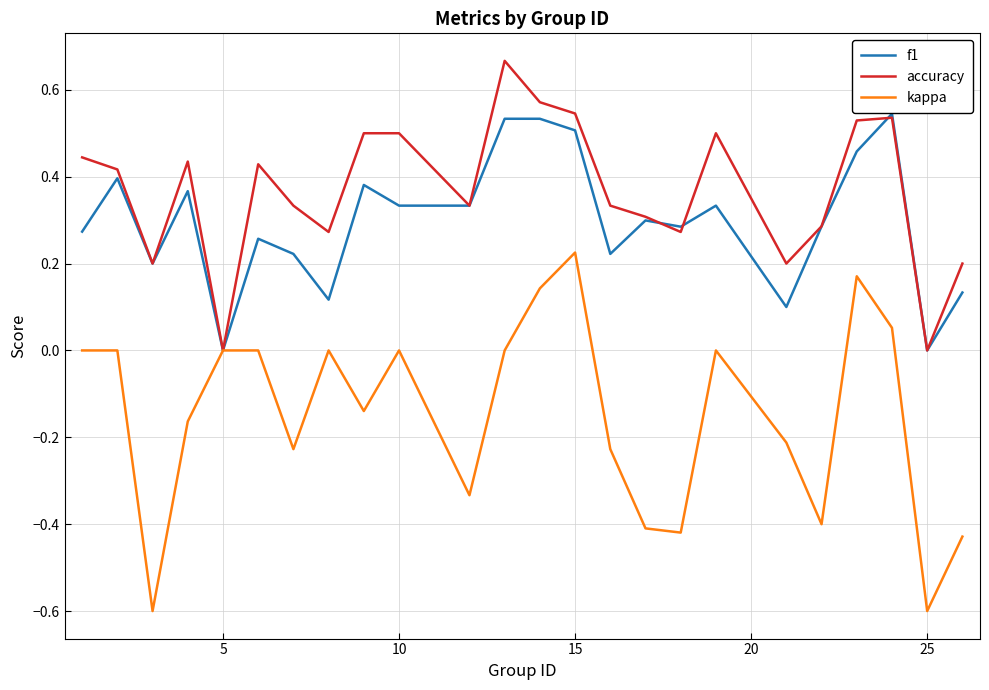

Rank the series by their maximum value, from lowest to highest.

kappa, f1, accuracy